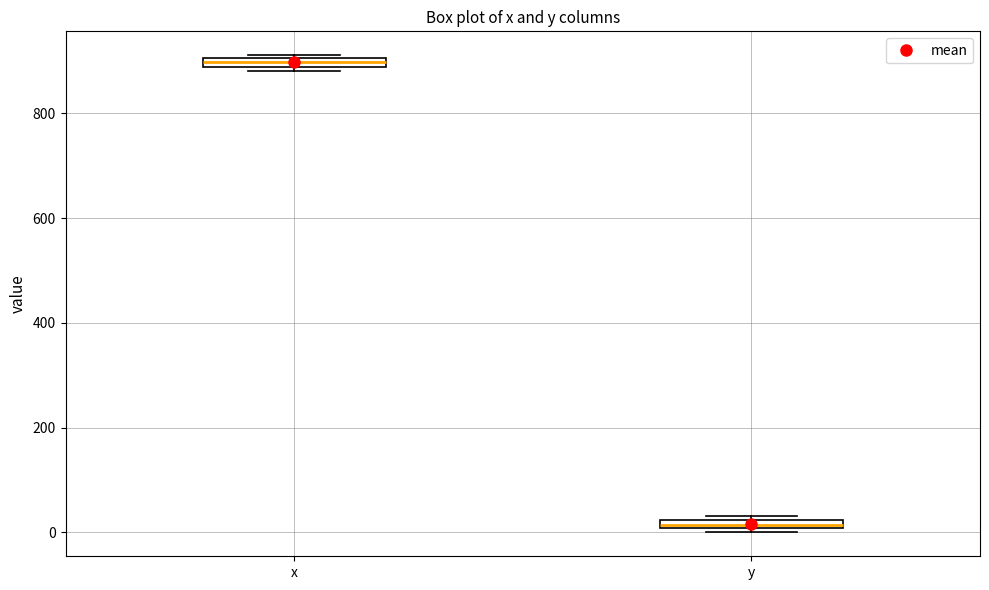

Which box has the highest median line?

x